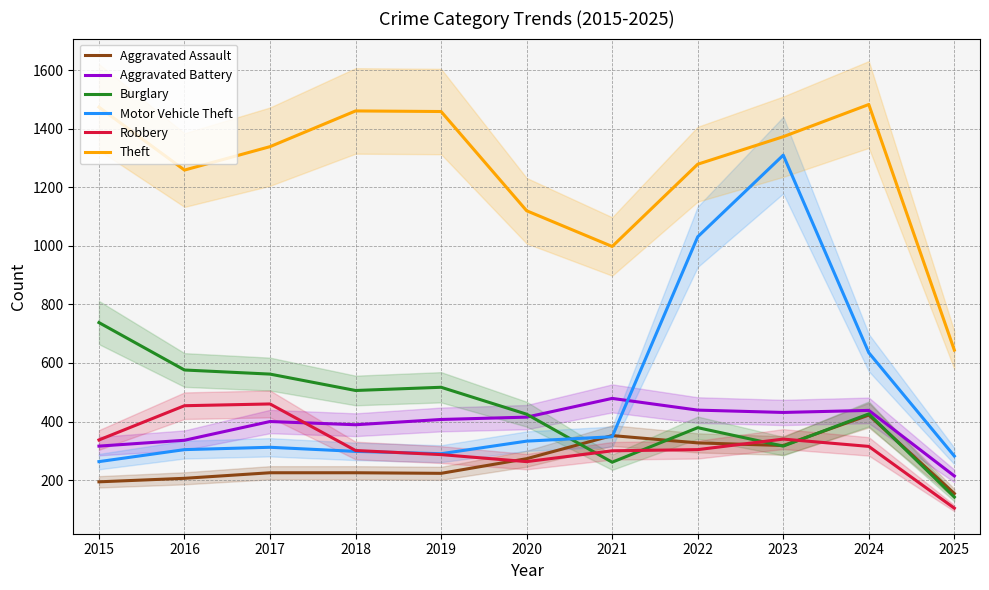

What is the smallest value displayed?

104